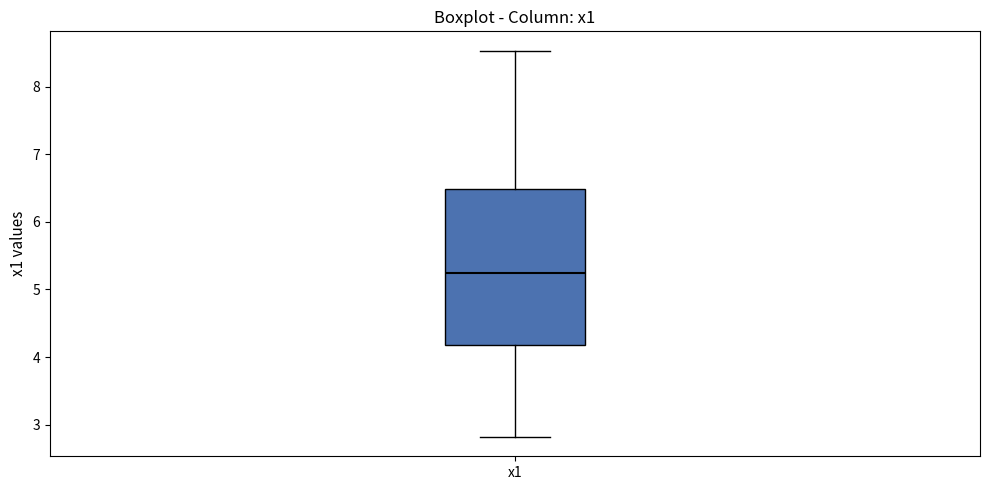

Where is the lower edge of the box for x1 on the y-axis? The values are not printed on the chart, so give them approximately, as read against the axis.

4.2